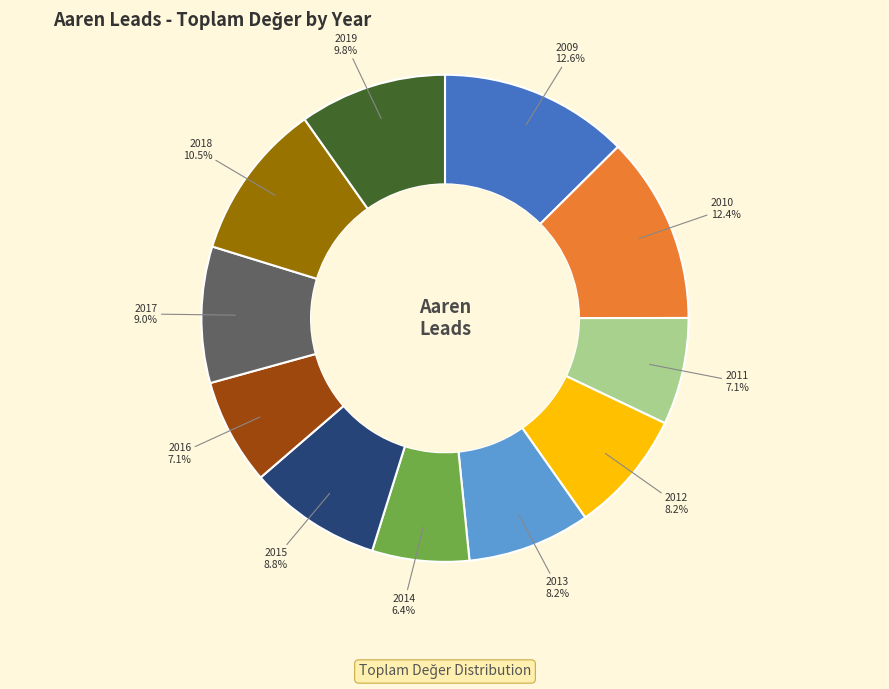

Is there any slice that represents more than half of the pie?

No